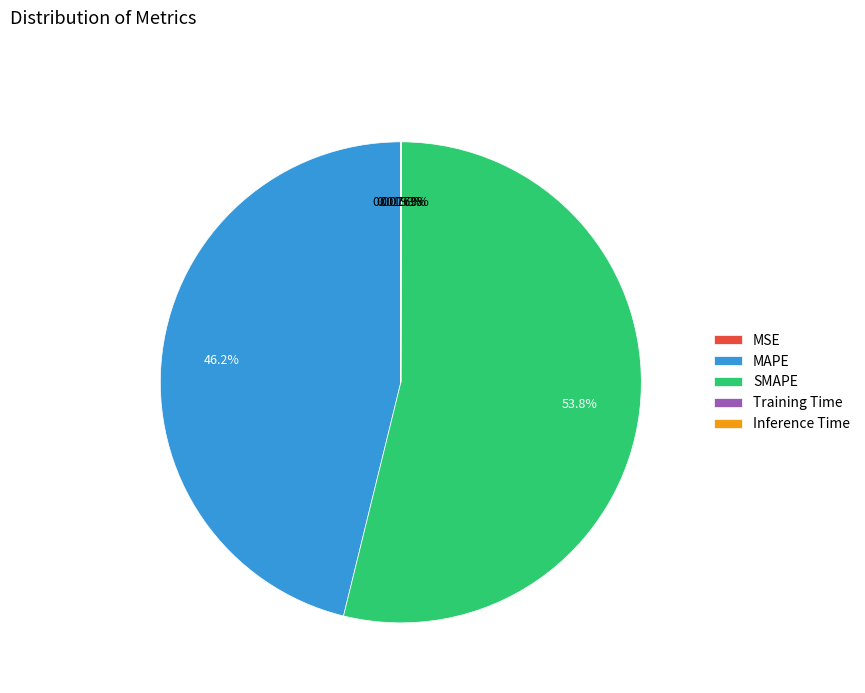

Is there a majority slice in this chart?

Yes